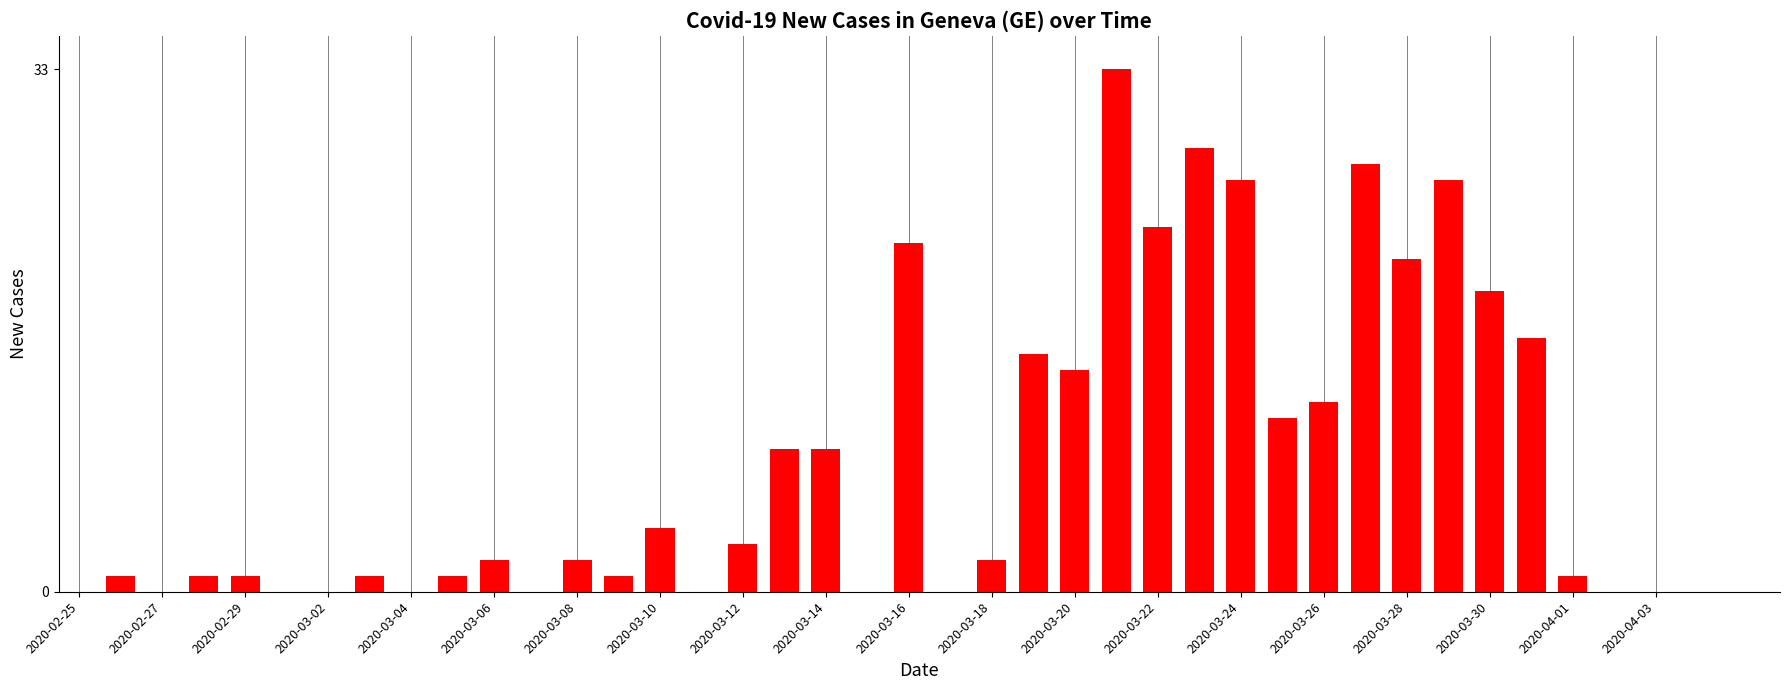

How many bars are there in total?

40